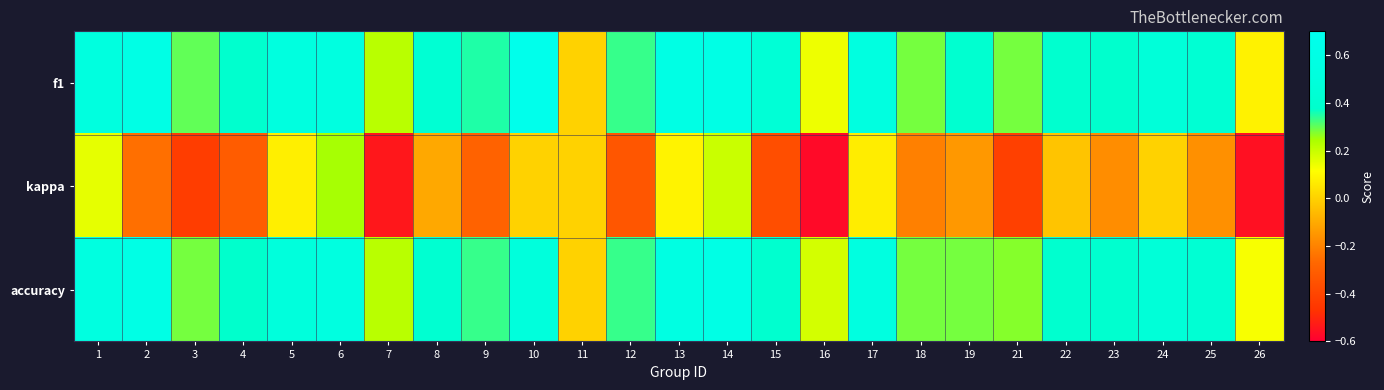

Reading left to right, what are all the values shown in this chart?

f1: 1=0.5	2=0.6	3=0.3	4=0.4	5=0.5	6=0.5	7=0.2	8=0.4	9=0.4	10=0.7	11=0.0	12=0.3	13=0.6	14=0.6	15=0.5	16=0.1	17=0.5	18=0.3	19=0.4	21=0.3	22=0.4	23=0.4	24=0.5	25=0.4	26=0.1
kappa: 1=0.2	2=-0.2	3=-0.4	4=-0.3	5=0.1	6=0.2	7=-0.5	8=-0.1	9=-0.3	10=0.0	11=0.0	12=-0.3	13=0.1	14=0.2	15=-0.4	16=-0.6	17=0.1	18=-0.2	19=-0.1	21=-0.4	22=-0.0	23=-0.2	24=0.0	25=-0.2	26=-0.6
accuracy: 1=0.5	2=0.6	3=0.3	4=0.4	5=0.5	6=0.5	7=0.2	8=0.4	9=0.3	10=0.5	11=0.0	12=0.3	13=0.6	14=0.6	15=0.4	16=0.2	17=0.5	18=0.3	19=0.3	21=0.3	22=0.4	23=0.4	24=0.5	25=0.4	26=0.1